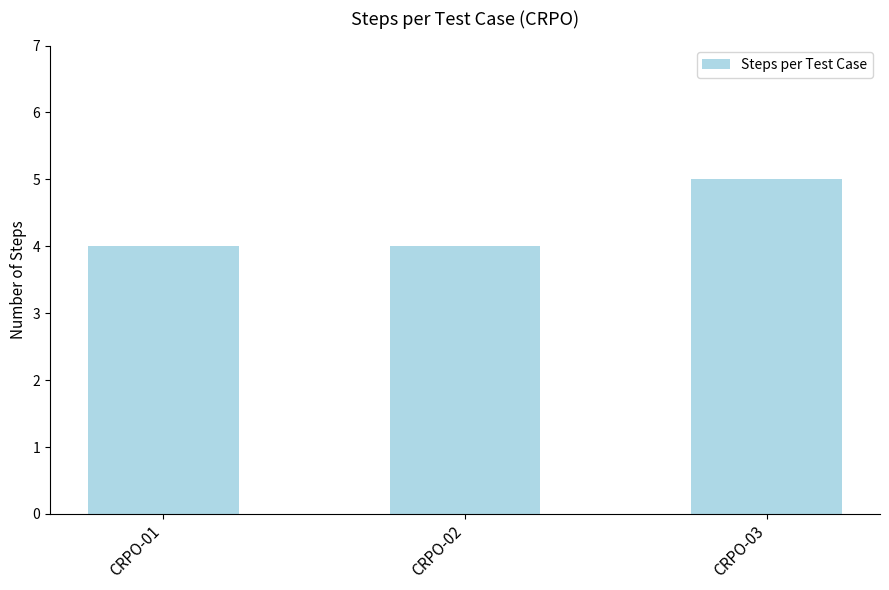

True or false: the data shows 1 at CRPO-02.

False